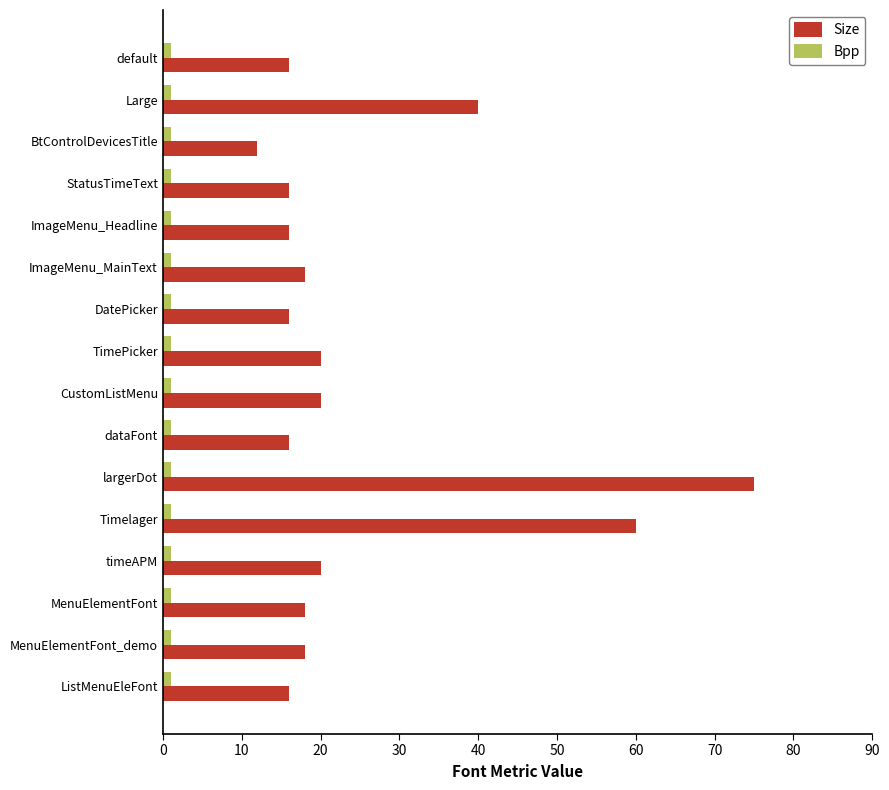

List the series in order of their overall mean, highest first.

Size, Bpp